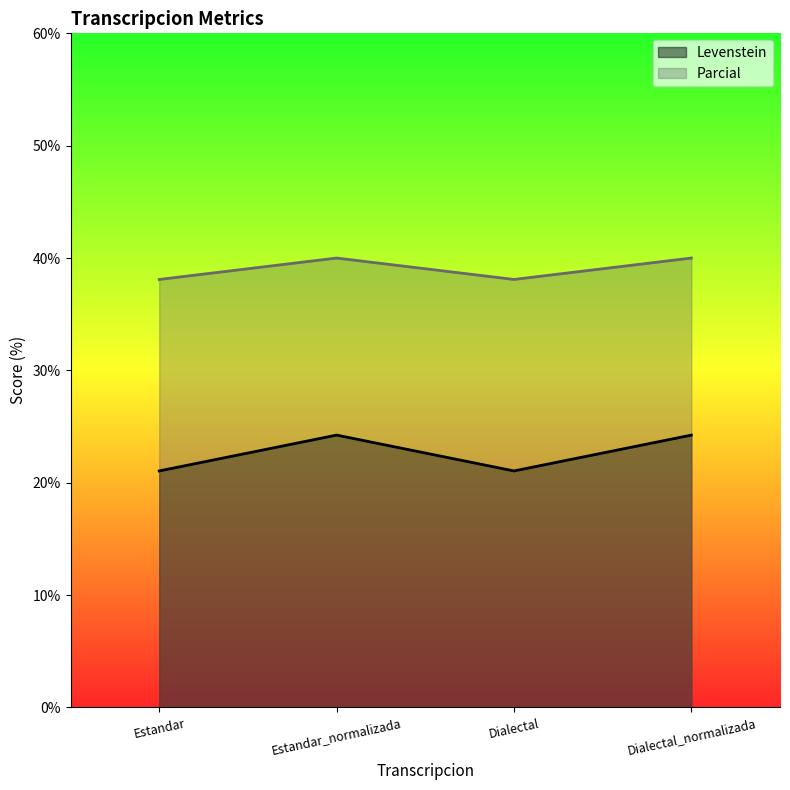

What is the value of the Parcial point at the 2nd from the left?

40.0